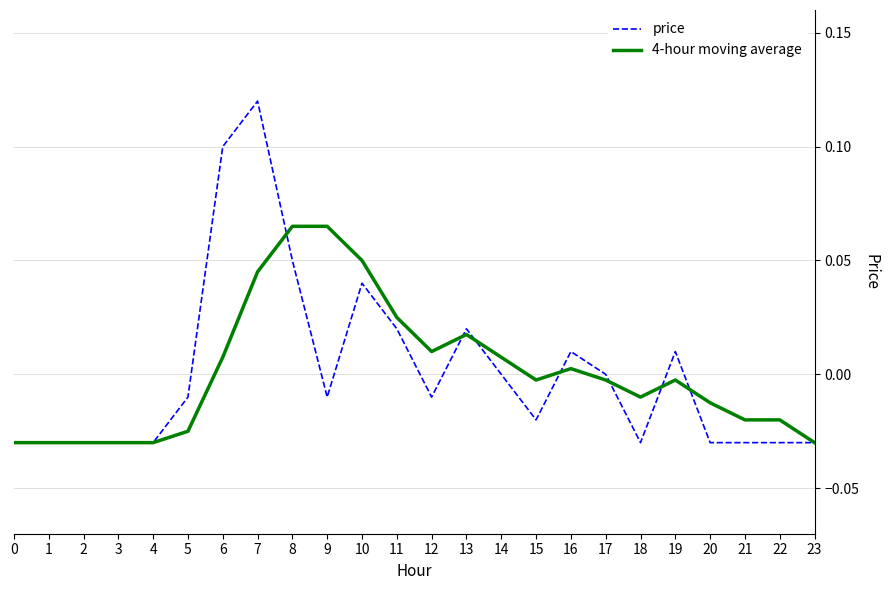

Rank the series by their maximum value, from lowest to highest.

4-hour moving average, price